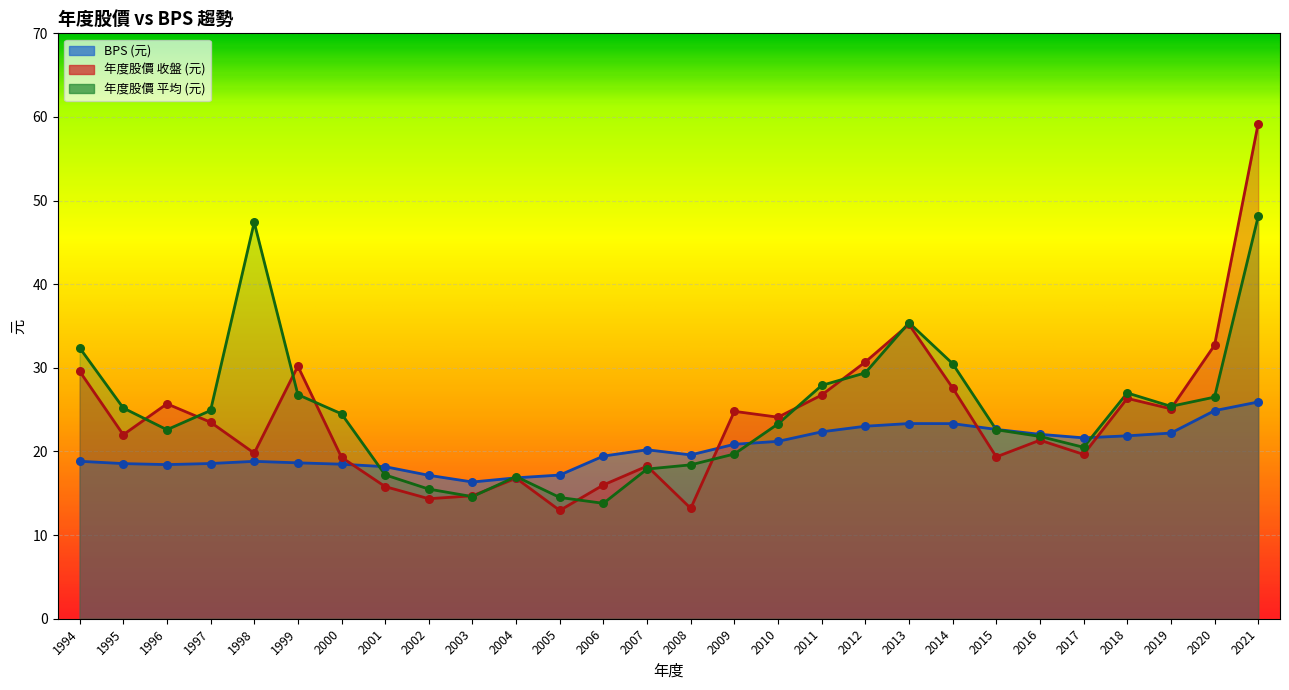

Which series has the largest Y range (max minus min)?

年度股價(收盤)